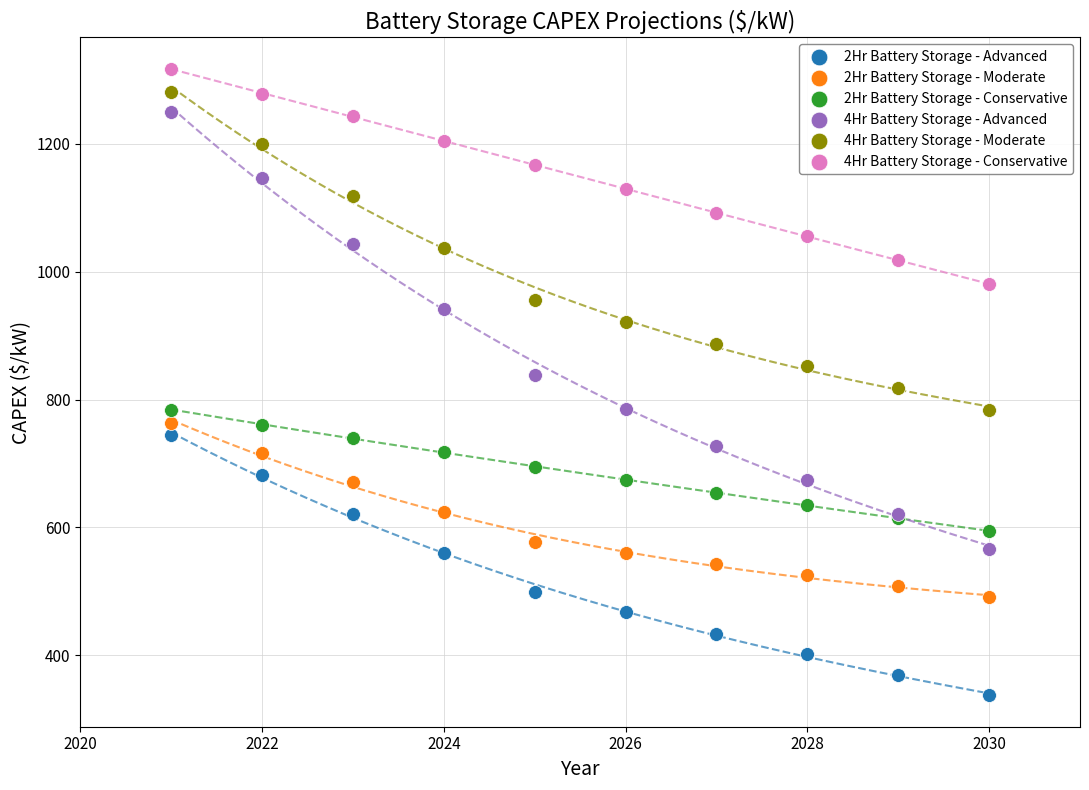

Which series contains the lowest Y value?

2Hr Battery Storage - Advanced